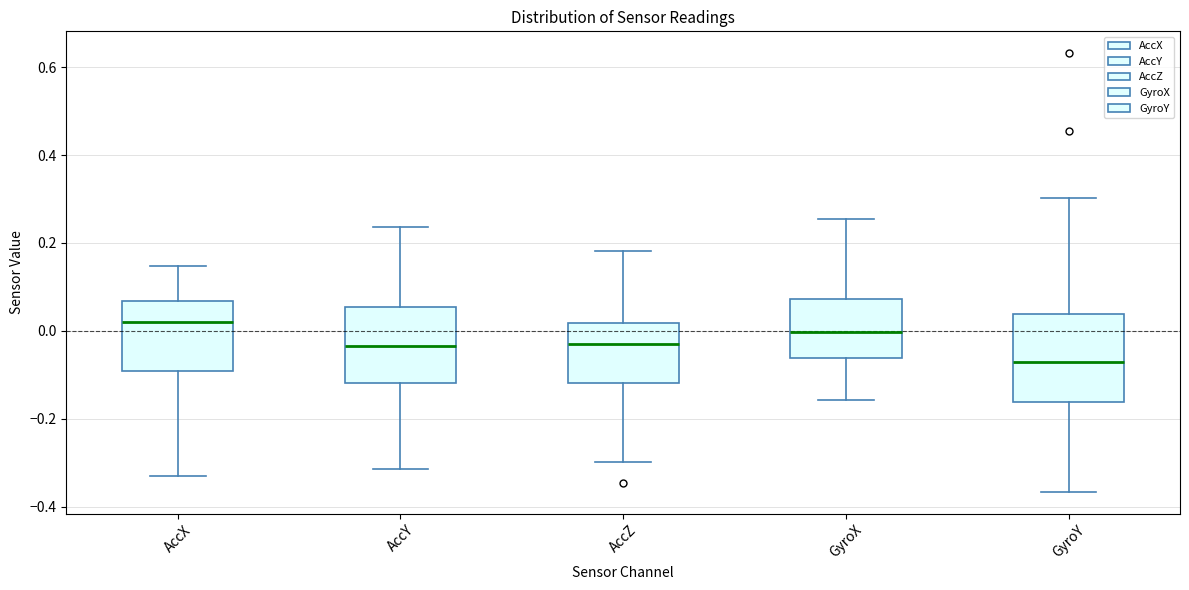

Reading left to right, transcribe this box plot: for each box, give where its median line is, the range the box spans, and where its two whiskers end, as read against the y-axis. The values are not printed on the chart, so give them approximately, as read against the axis.

AccX: median 0.02, box -0.10 to 0.06, whiskers -0.34 to 0.14
AccY: median -0.04, box -0.12 to 0.06, whiskers -0.32 to 0.24
AccZ: median -0.04, box -0.12 to 0.02, whiskers -0.30 to 0.18
GyroX: median 0.00, box -0.06 to 0.08, whiskers -0.16 to 0.26
GyroY: median -0.08, box -0.16 to 0.04, whiskers -0.36 to 0.30